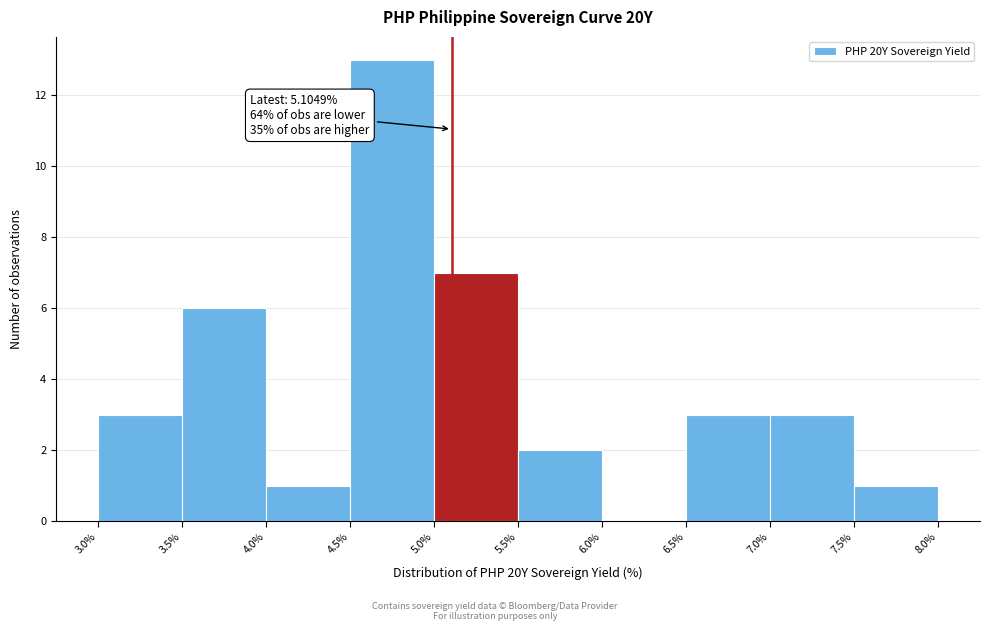

Which range on the x-axis has the tallest bar?

4.5% to 5.0%